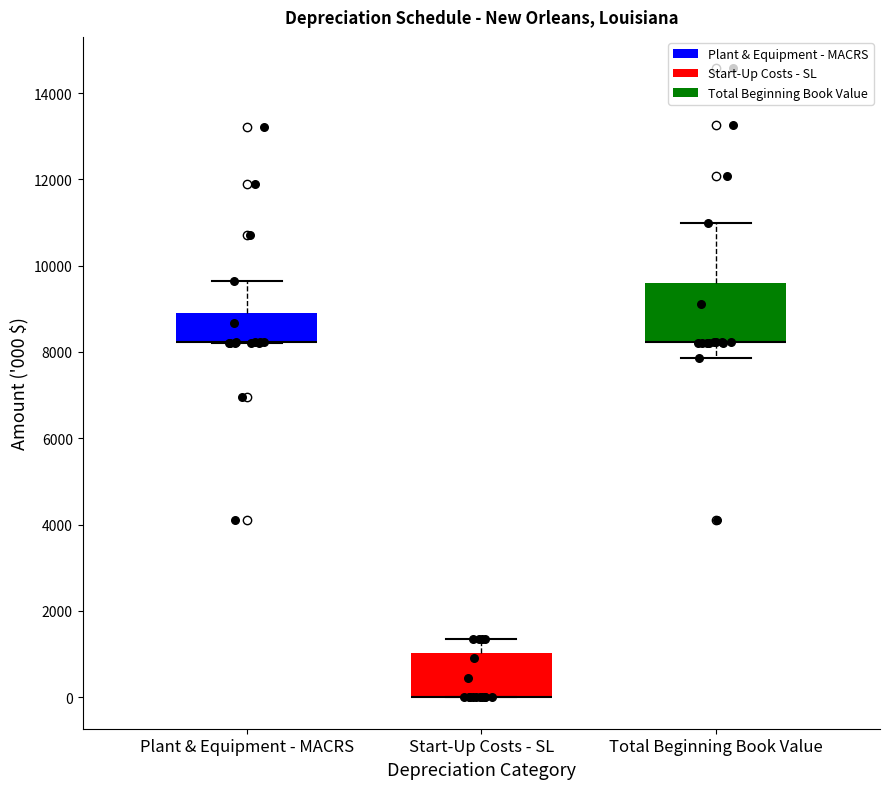

Comparing the boxes themselves (not the whiskers), which one is the tallest?

Total Beginning Book Value